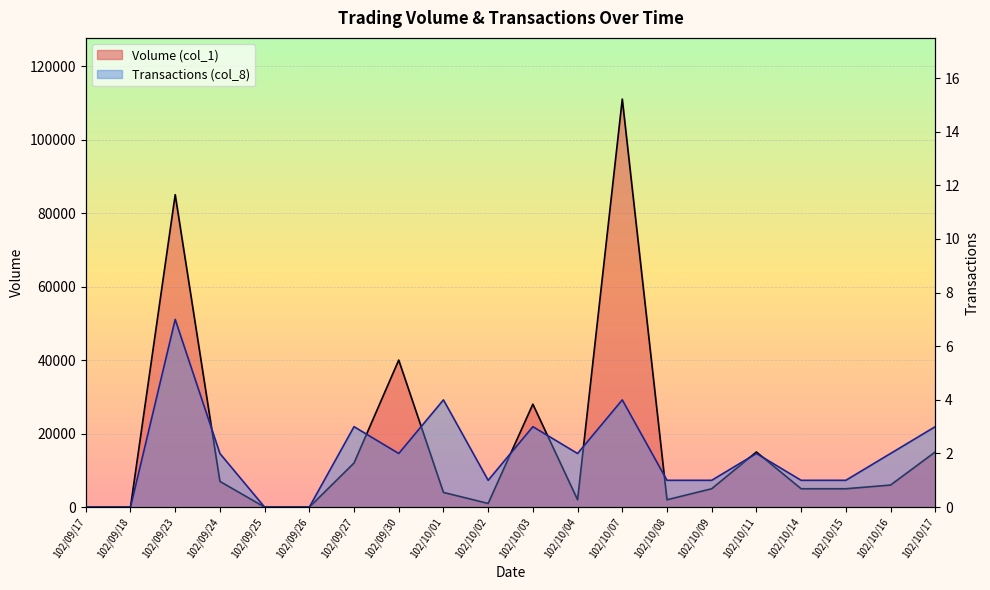

Reading right to left, extract all data points from this chart.

Volume (col_1): 102/10/17=15000	102/10/16=6000	102/10/15=5000	102/10/14=5000	102/10/11=15000	102/10/09=5000	102/10/08=2000	102/10/07=111000	102/10/04=2000	102/10/03=28000	102/10/02=1000	102/10/01=4000	102/09/30=40000	102/09/27=12000	102/09/26=0	102/09/25=0	102/09/24=7000	102/09/23=85000	102/09/18=0	102/09/17=0
Transactions (col_8): 102/10/17=3	102/10/16=2	102/10/15=1	102/10/14=1	102/10/11=2	102/10/09=1	102/10/08=1	102/10/07=4	102/10/04=2	102/10/03=3	102/10/02=1	102/10/01=4	102/09/30=2	102/09/27=3	102/09/26=0	102/09/25=0	102/09/24=2	102/09/23=7	102/09/18=0	102/09/17=0